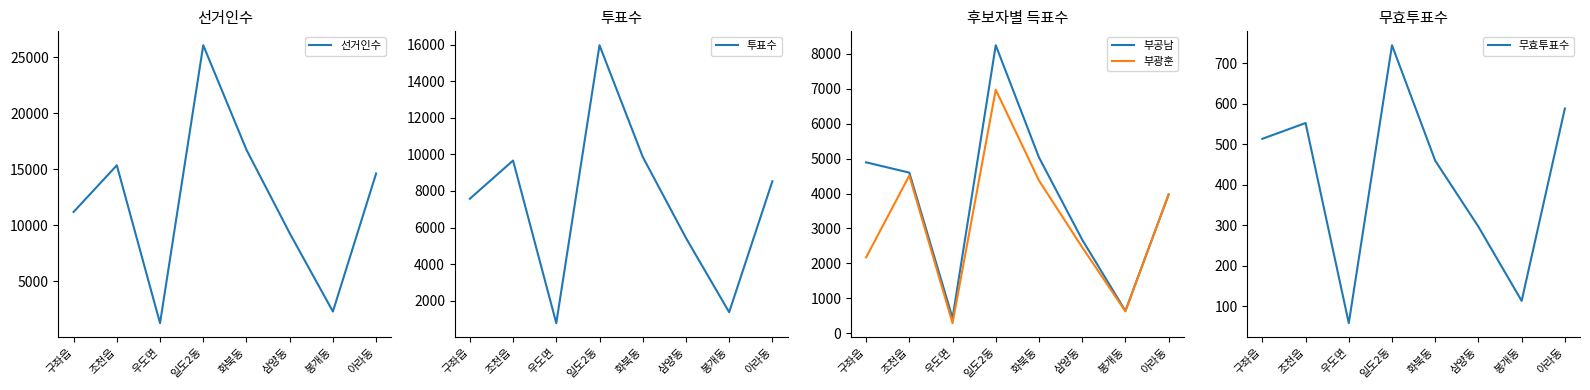

What is the greatest value displayed?

26067